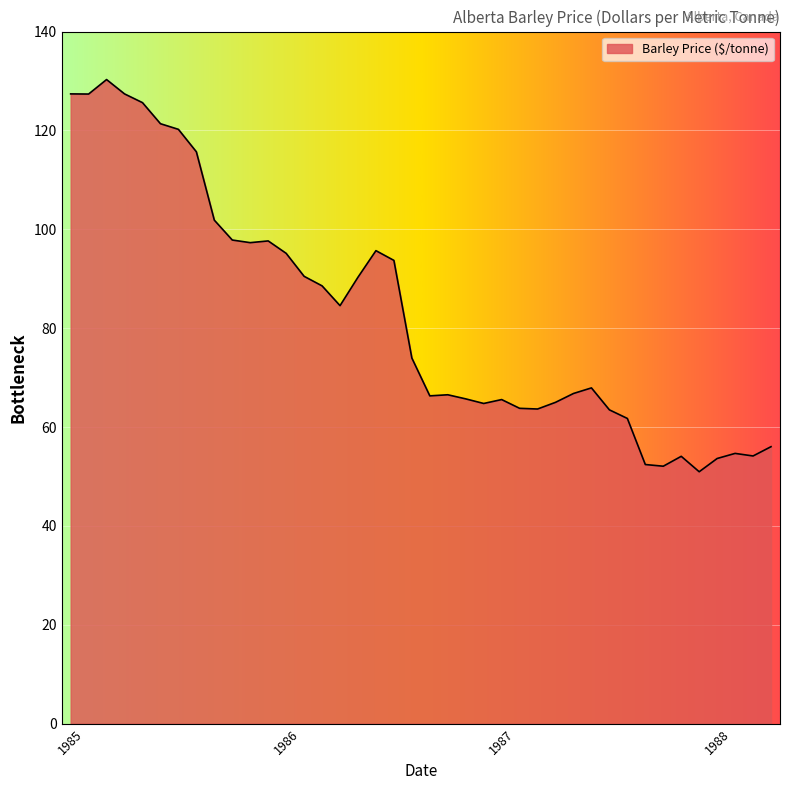

What is the greatest value displayed?

130.3